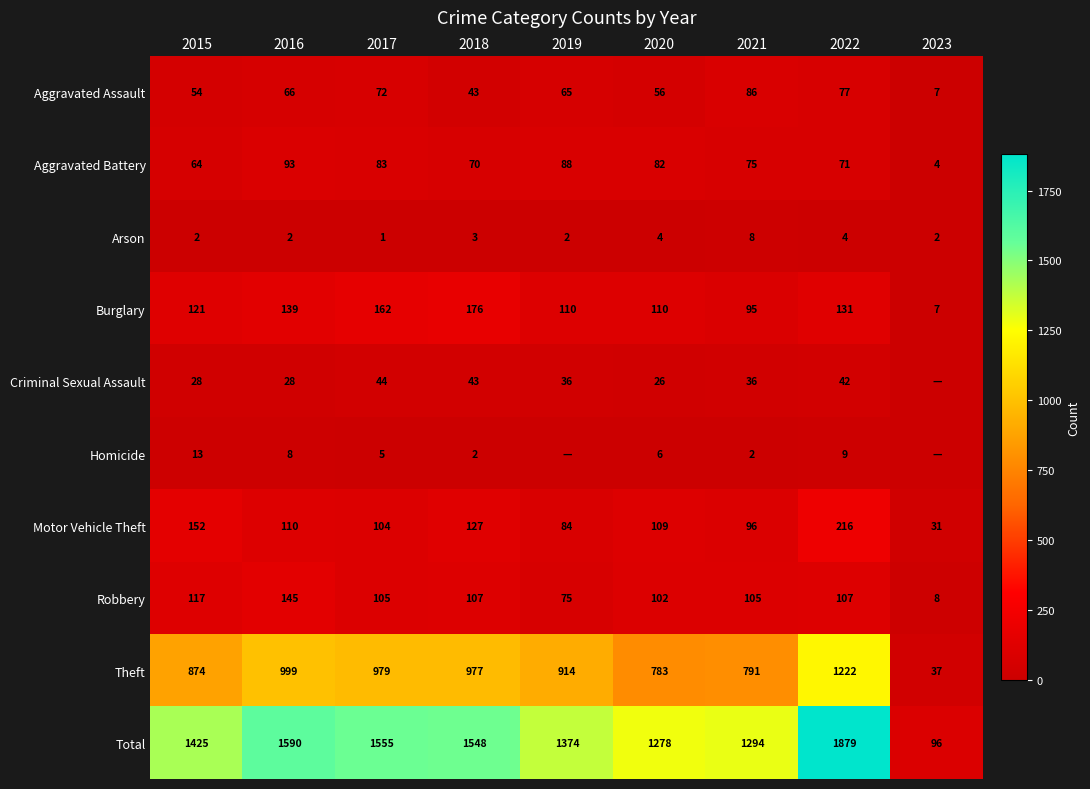

Between 2017 and 2021, which series saw the biggest shift?

Total